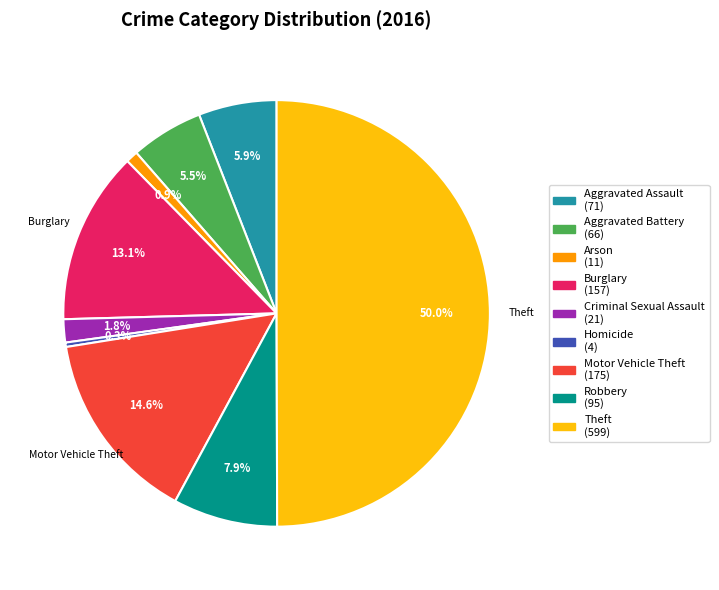

What percentage do Aggravated Assault (71) and Robbery (95) together represent?

13.8%